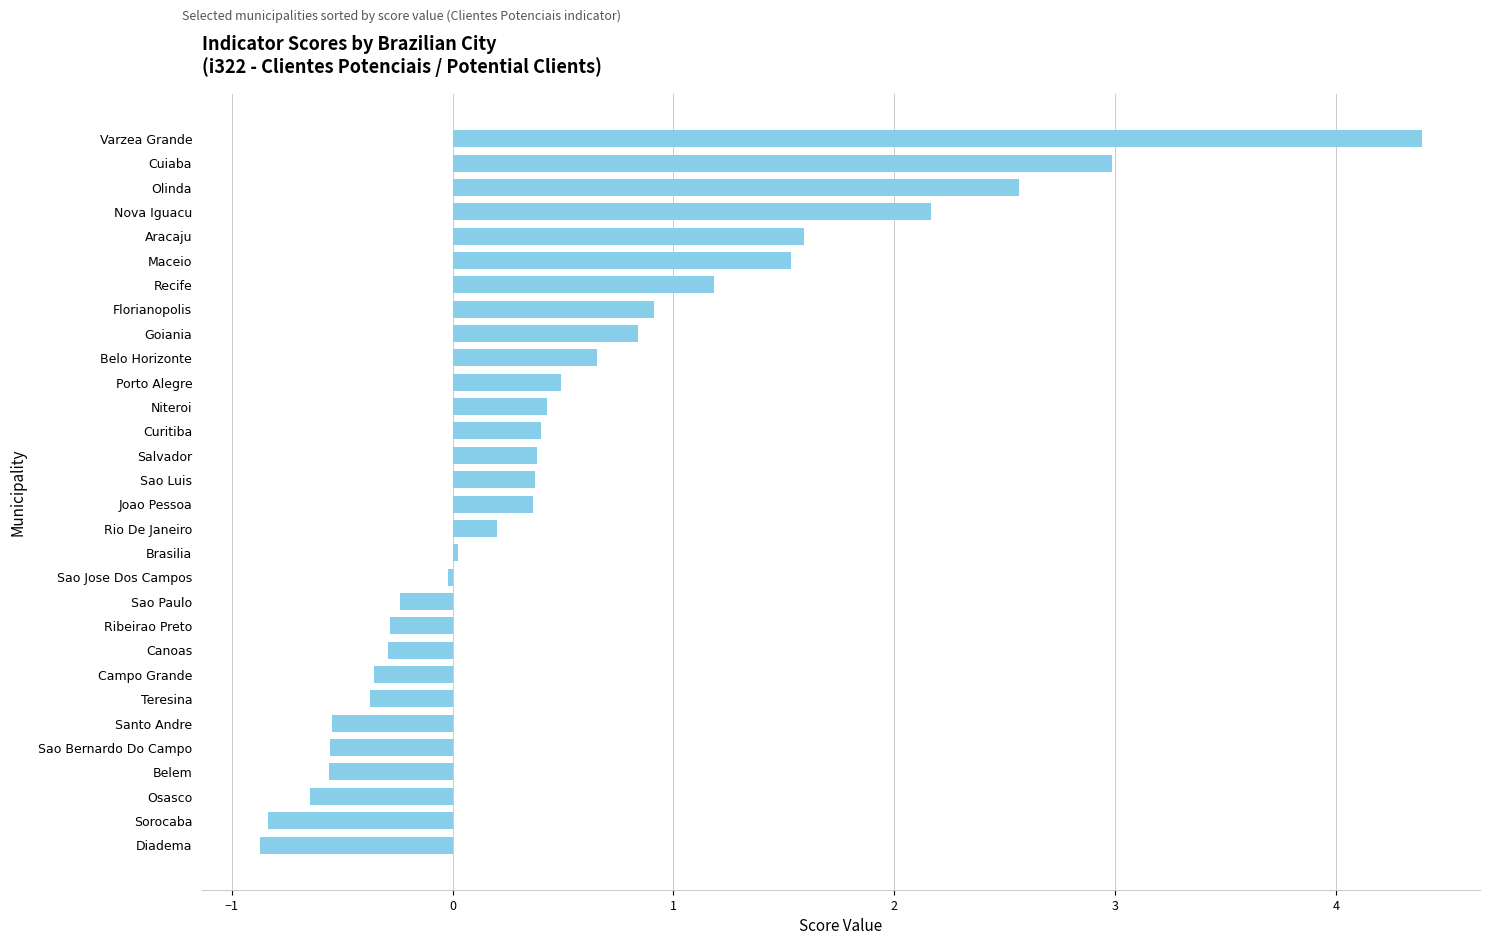

What is the change in value from Belem to Belo Horizonte?

+1.2